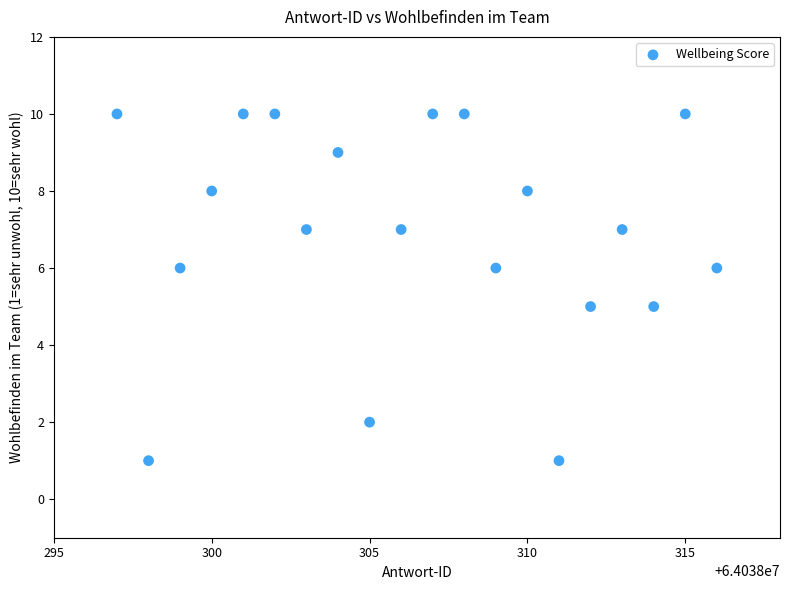

What is the range of Y values (max minus min)?

9